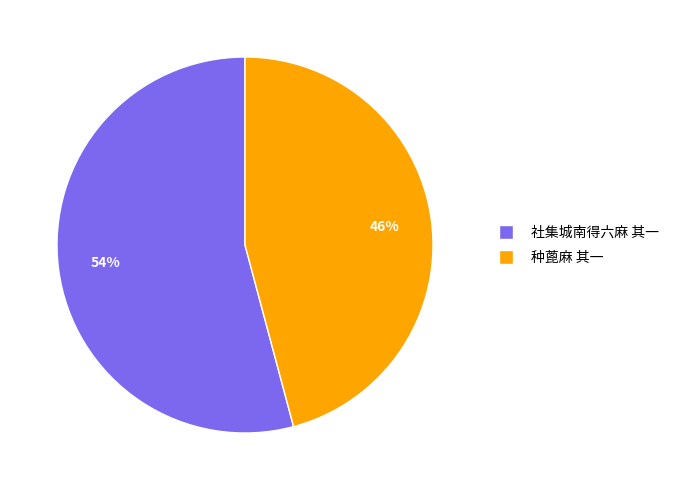

Count the number of slices in the pie.

2